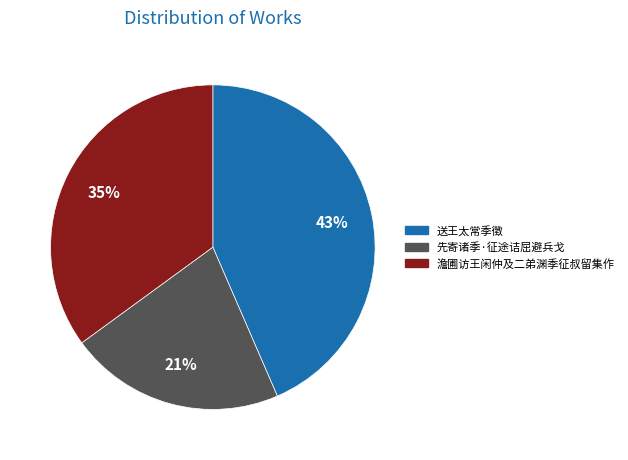

To the nearest percent, what portion does 先寄诸季·征途诘屈避兵戈 represent?

21%